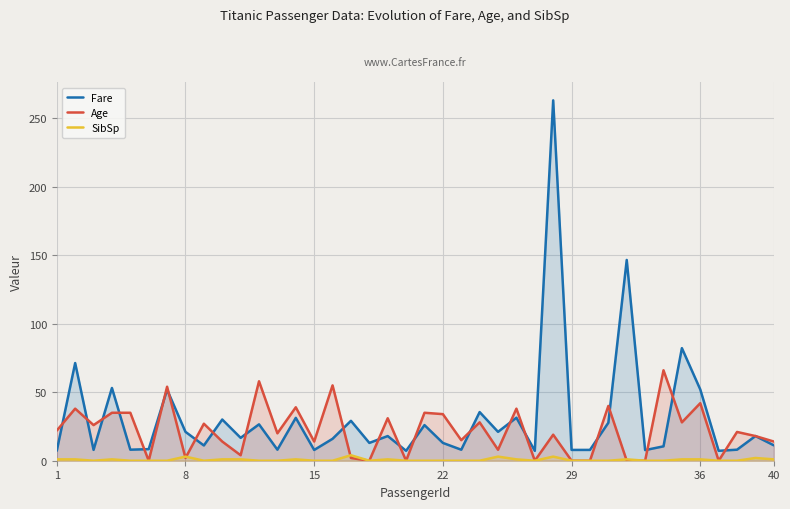

True or false: Fare and SibSp cross at least once.

False